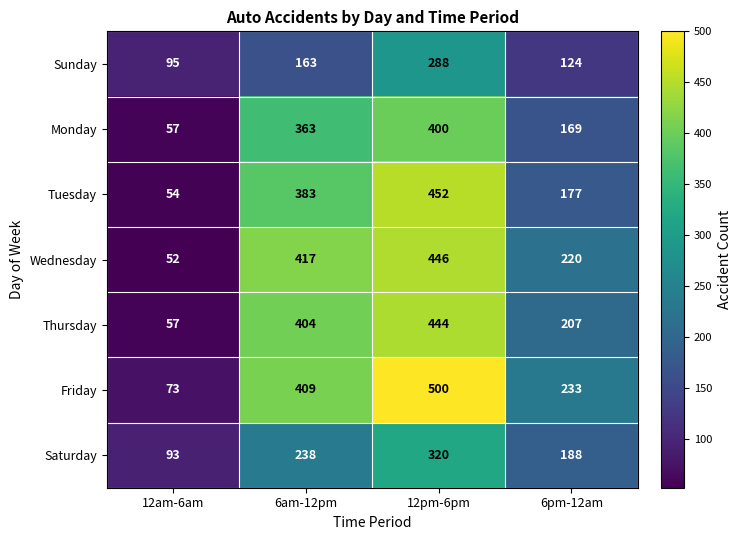

What is the difference between the Wednesday values at 12pm-6pm and 6pm-12am?

226